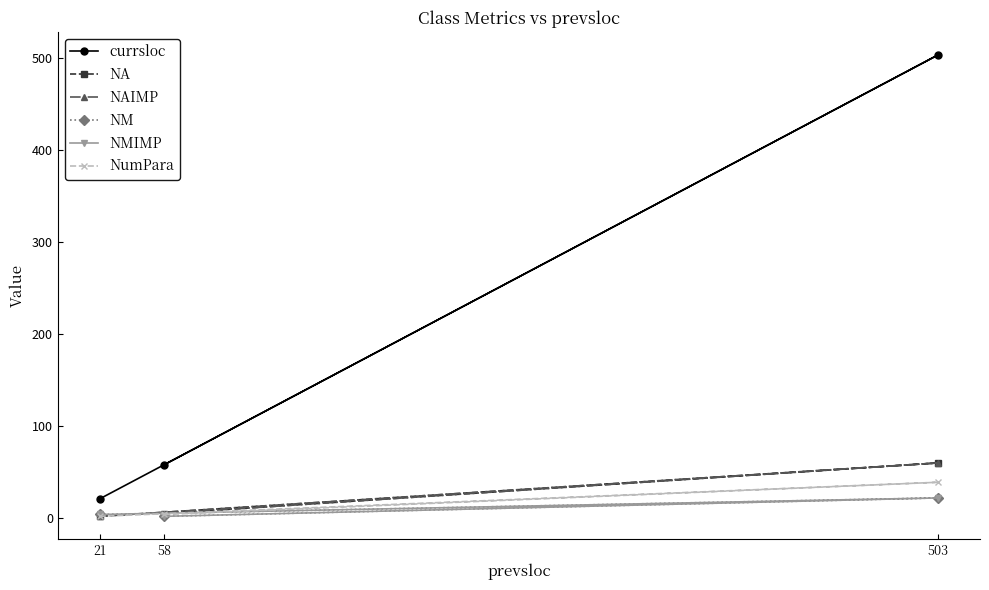

Is it true that NAIMP equals 60 at 503?

True